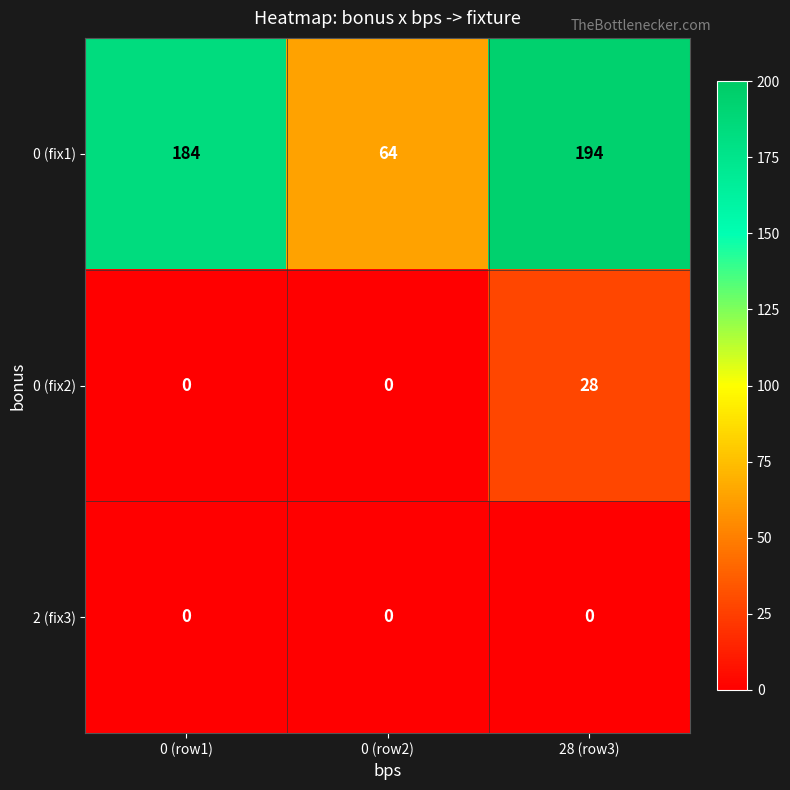

At which category does the chart reach its peak across all series?

28 (row3)